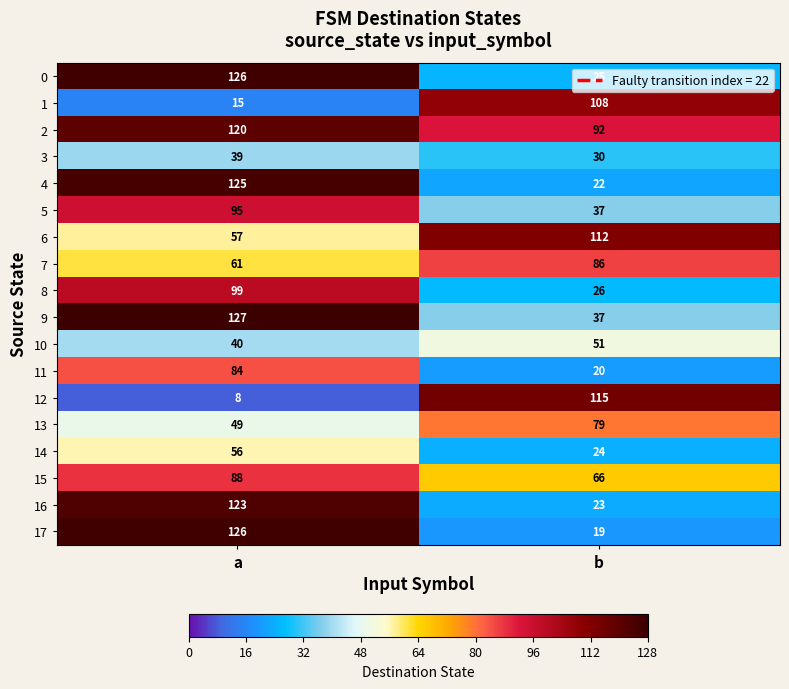

What is the difference between the highest and lowest values at a?

119